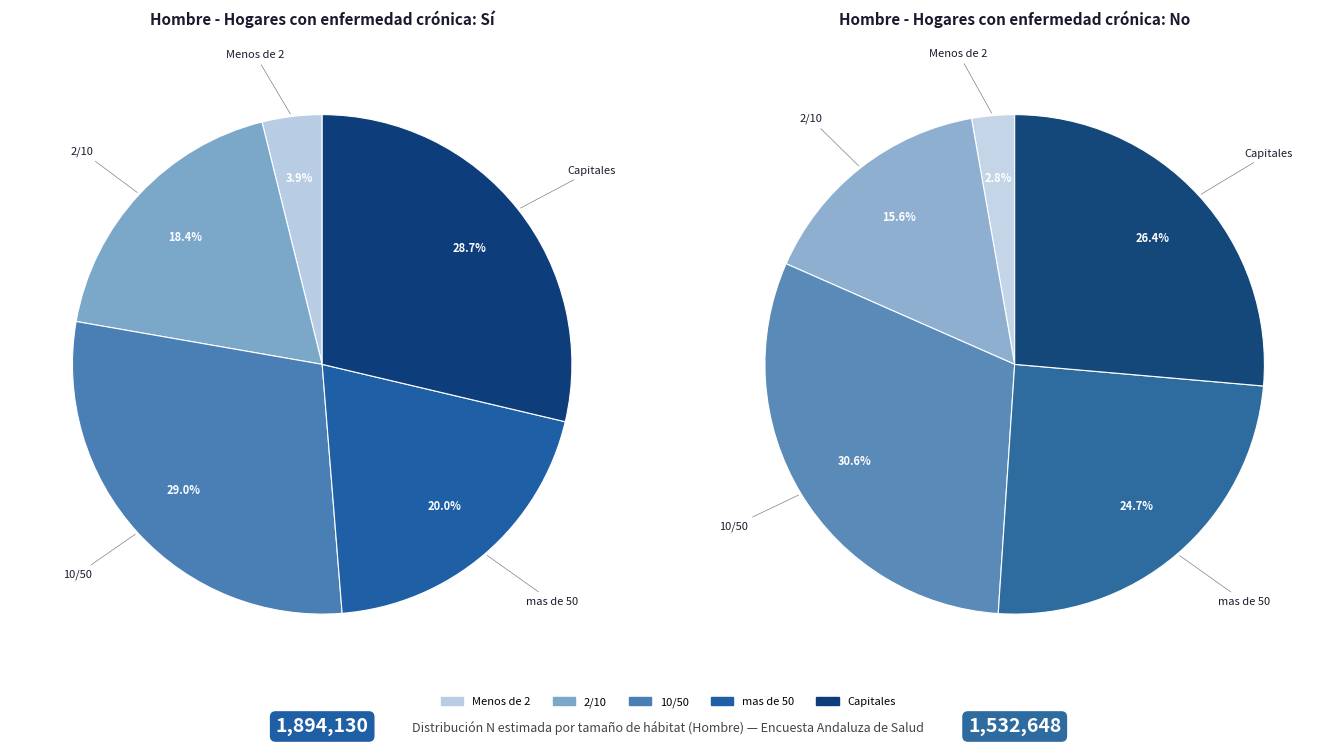

Which category has the biggest portion of the pie?

10/50